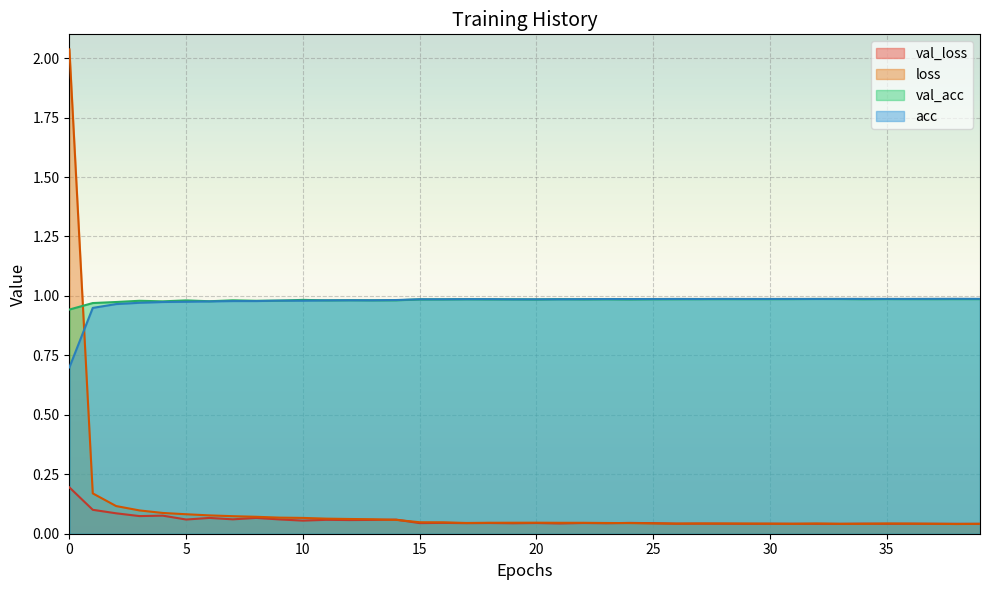

What are all the series names shown in the legend?

val_loss, loss, val_acc, acc